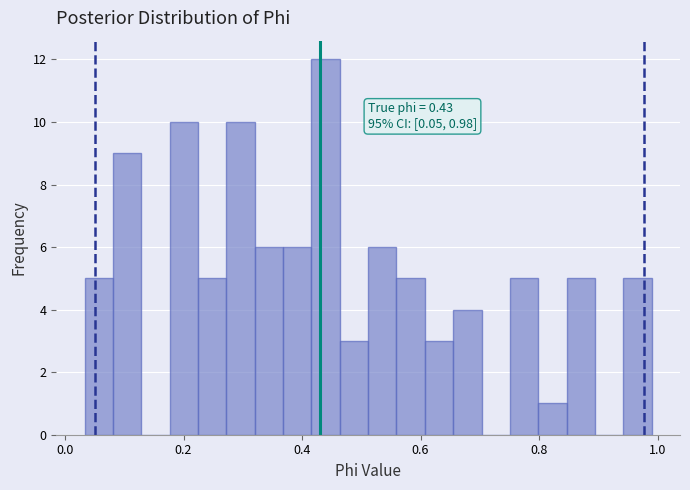

Around what value on the x-axis is the tallest bar? Give the approximate position of its centre, as read against the axis.

0.44